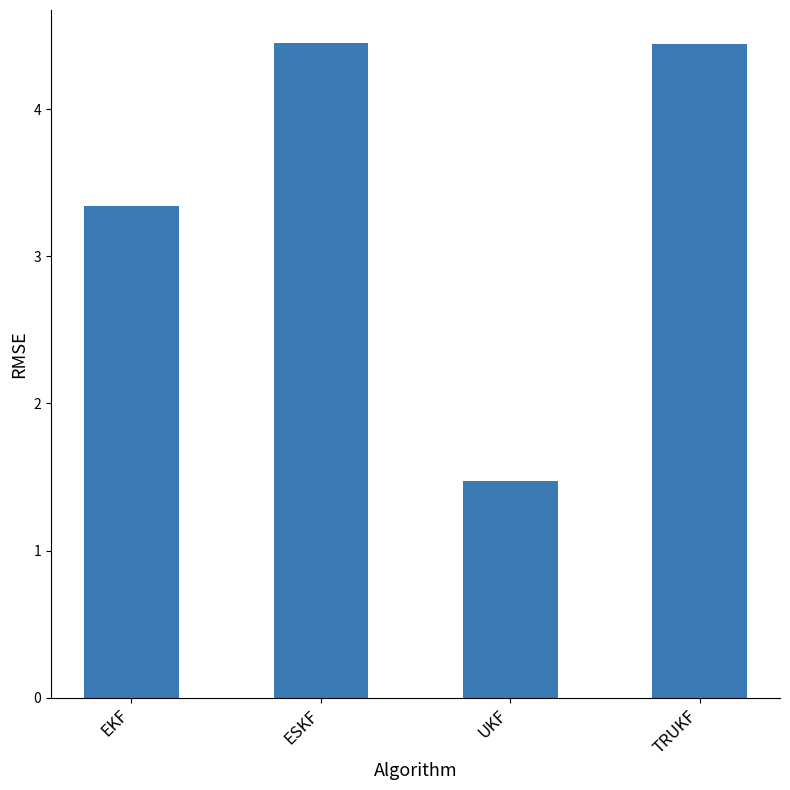

What is the smallest value displayed?

1.5